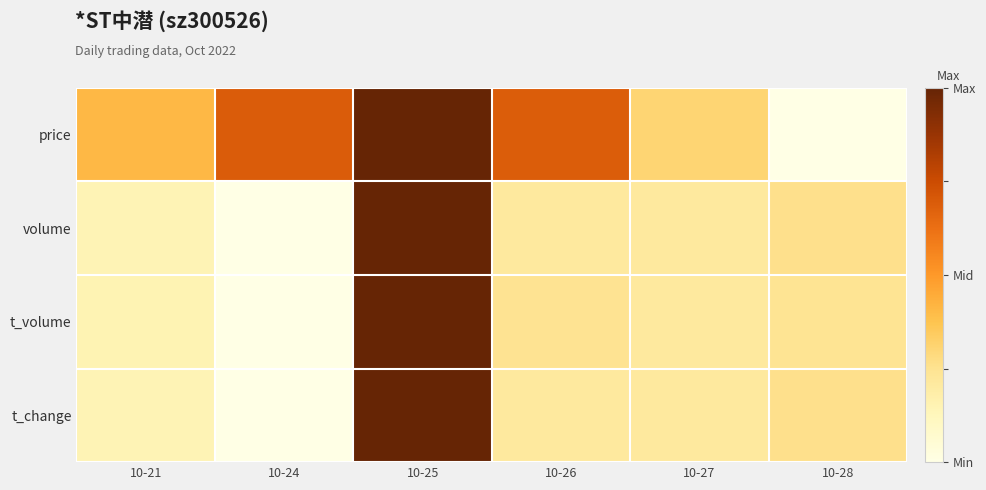

Which label corresponds to the largest value in the chart?

10-25